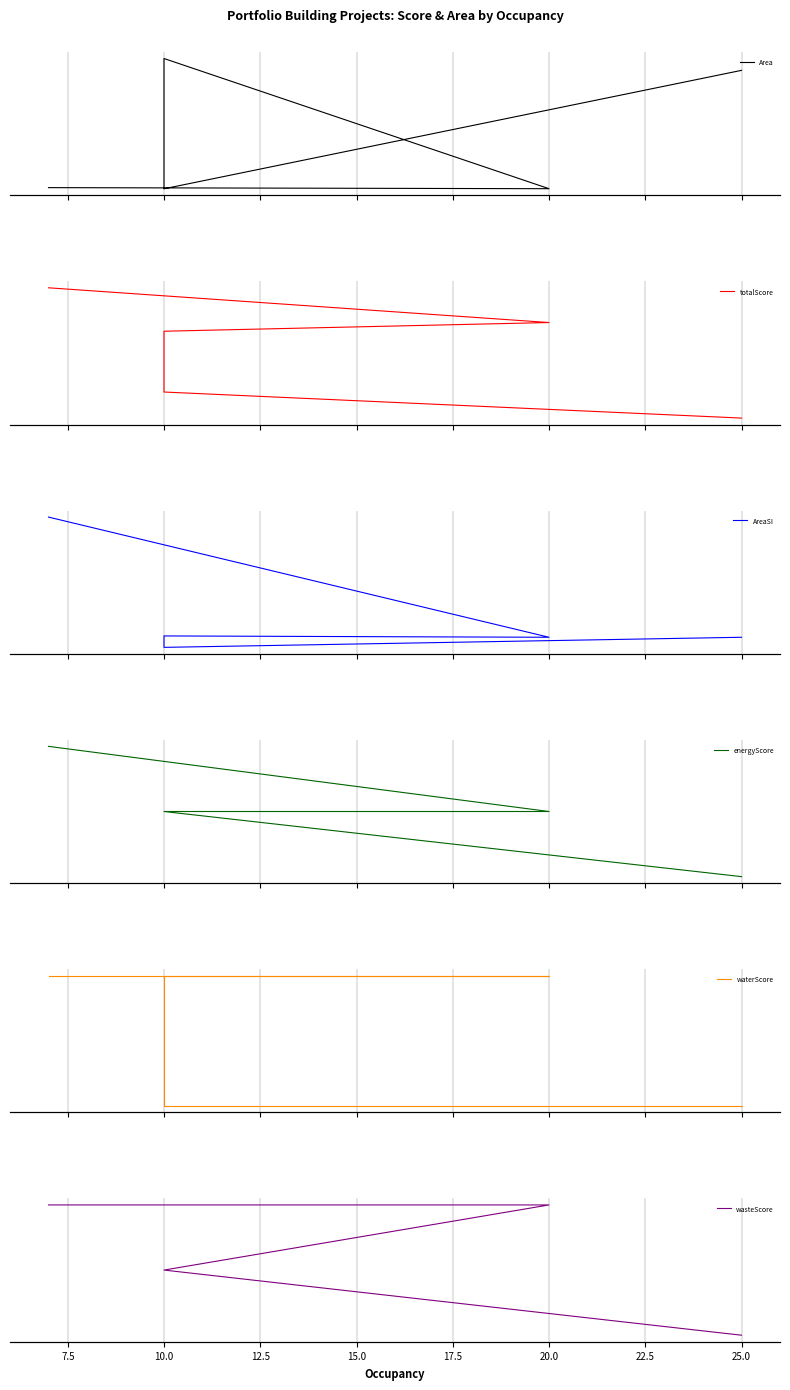

What is the approximate value of energyScore at 10.0?

0.5